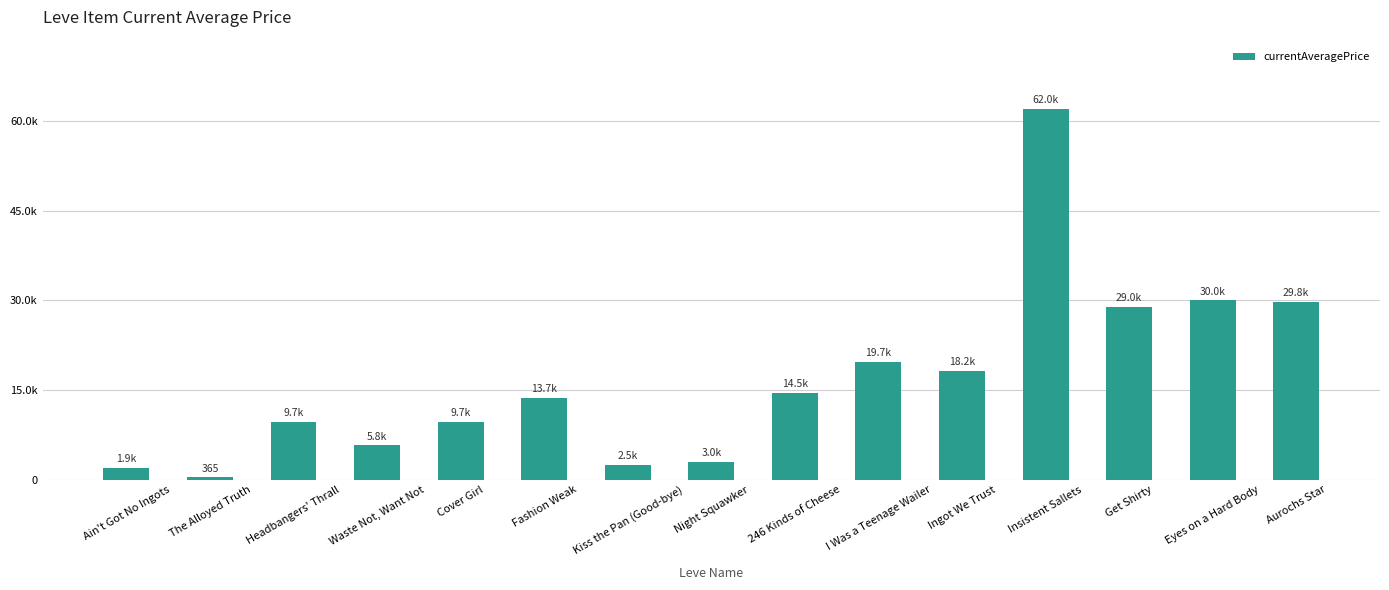

At which category does the chart reach its minimum across all series?

The Alloyed Truth